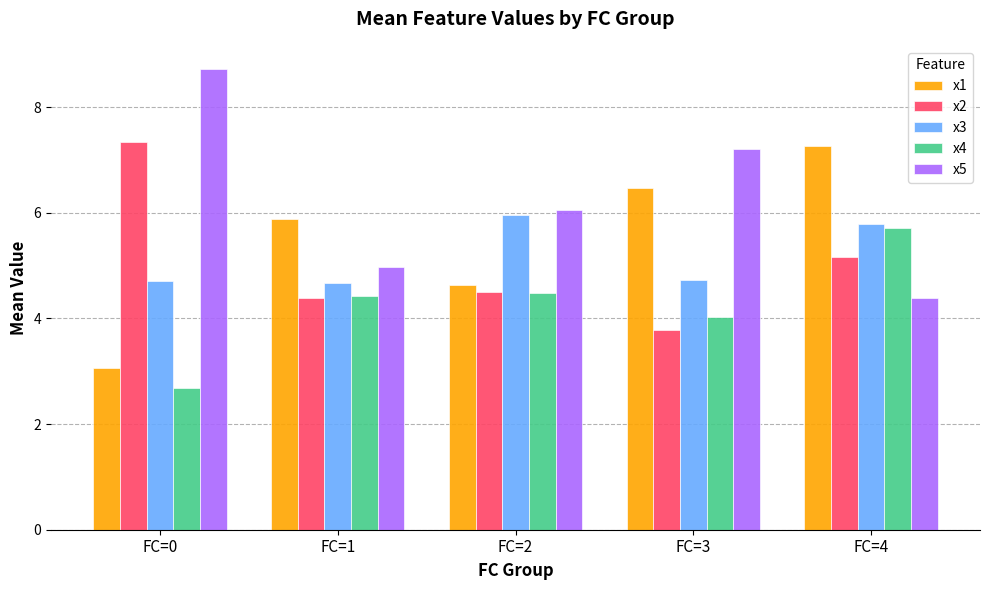

What is the total value across all series at FC=0?

26.5